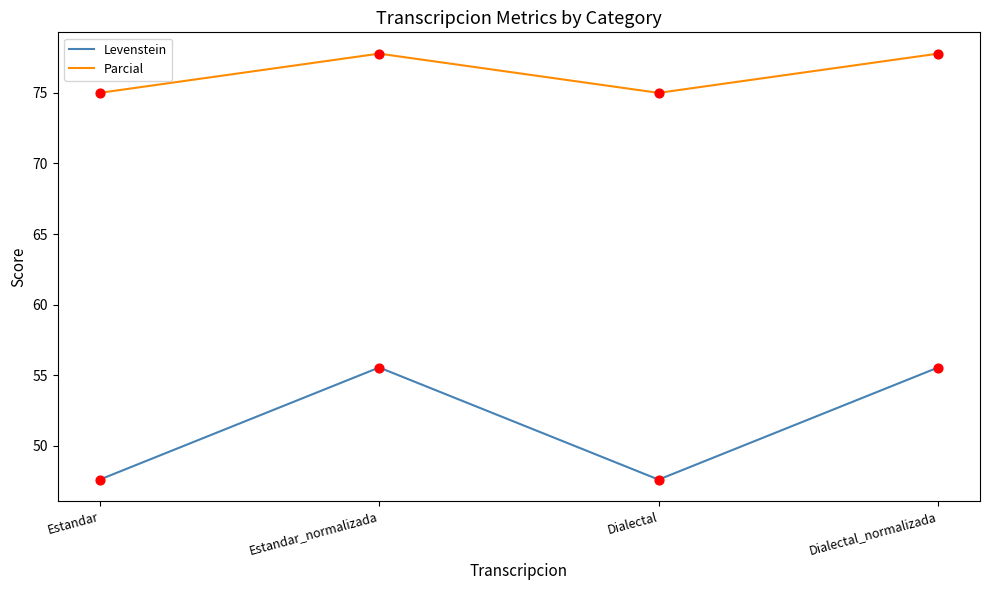

What is the spread (max minus min) of values at Estandar?

27.4